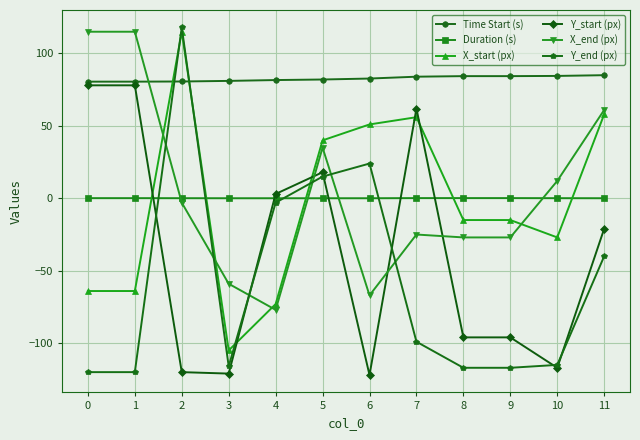

The X_end (px) series shows 12.0 at 10. True or false?

True